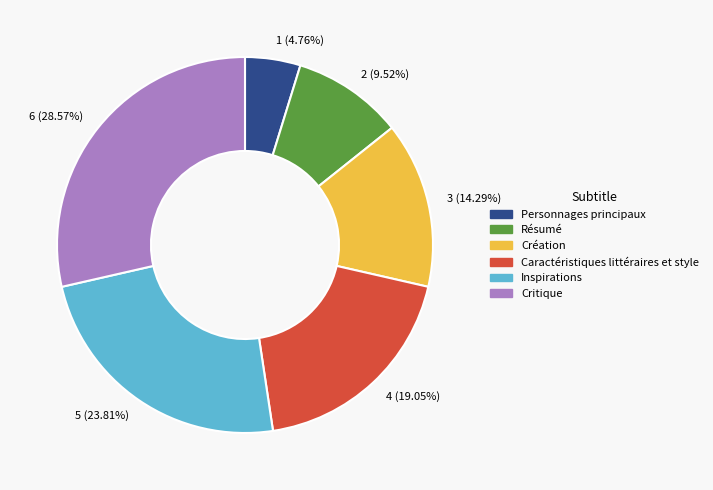

Which has a higher value, 5 (23.81%) or 6 (28.57%)?

6 (28.57%)